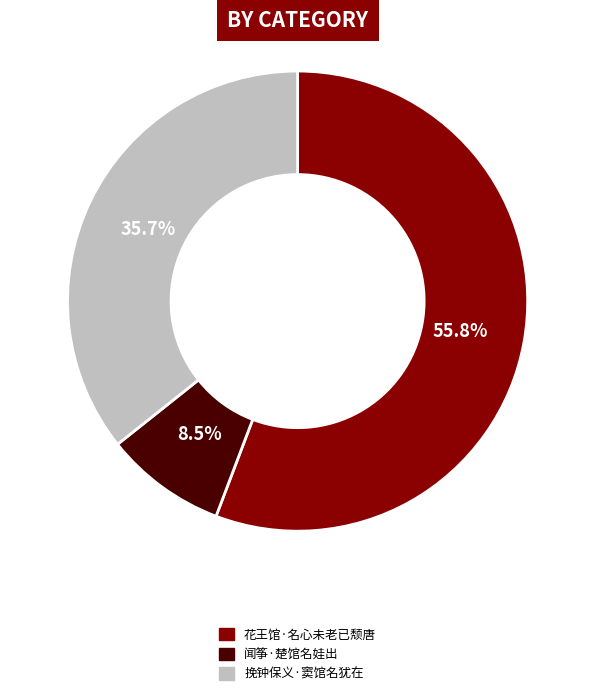

What percentage is the 挽钟保义·窦馆名犹在 slice, to the nearest percent?

36%